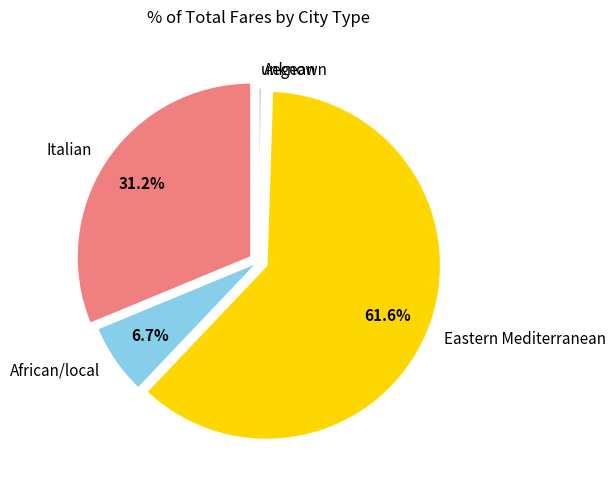

True or false: Eastern Mediterranean accounts for 56% of the total.

False